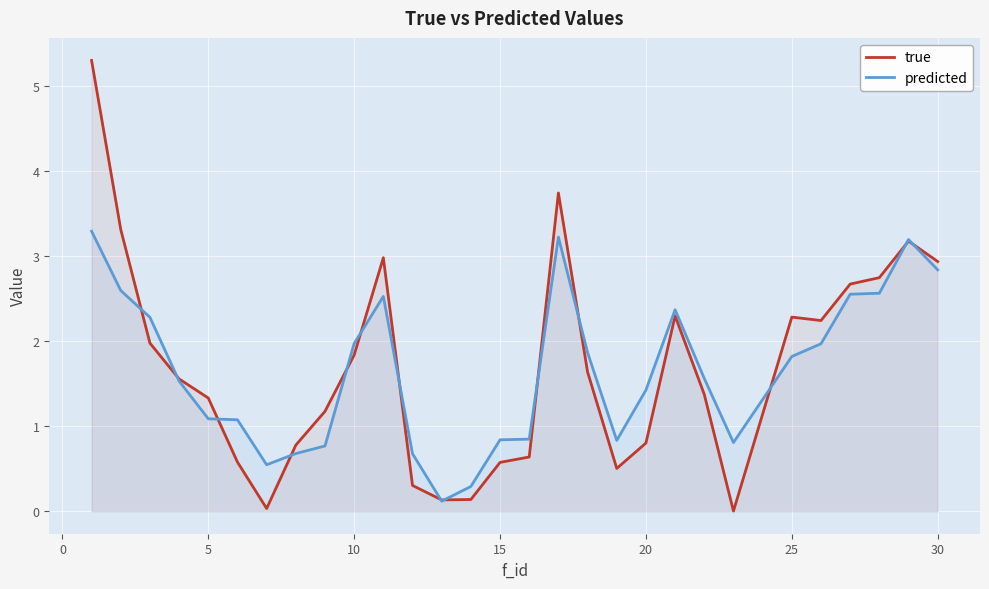

What is the total value across all series at 15?

1.4